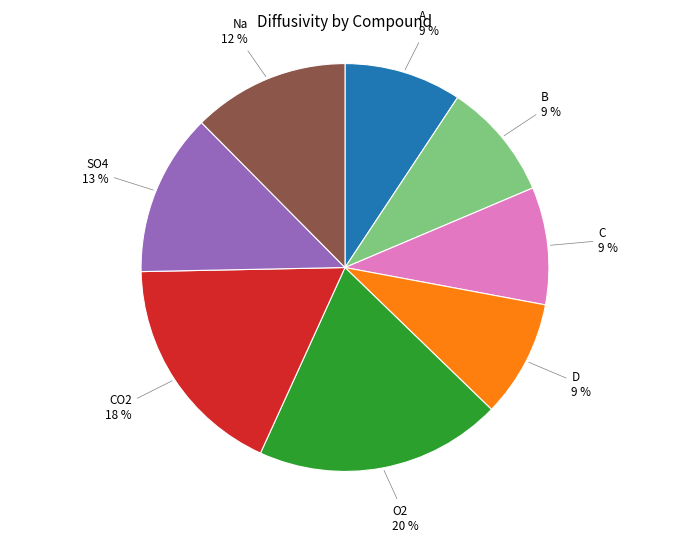

What percentage is the B slice, to the nearest percent?

9%